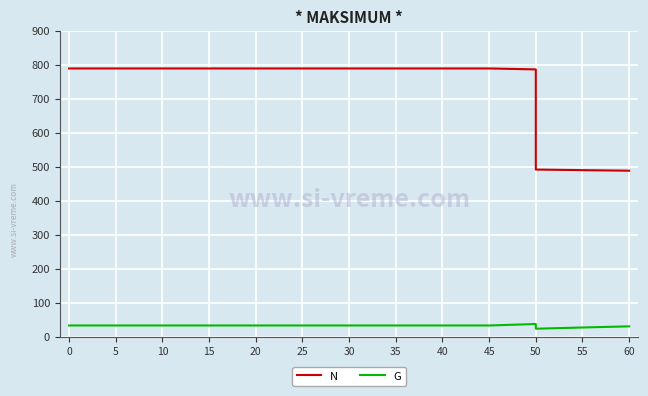

Which series has the widest spread of values?

N